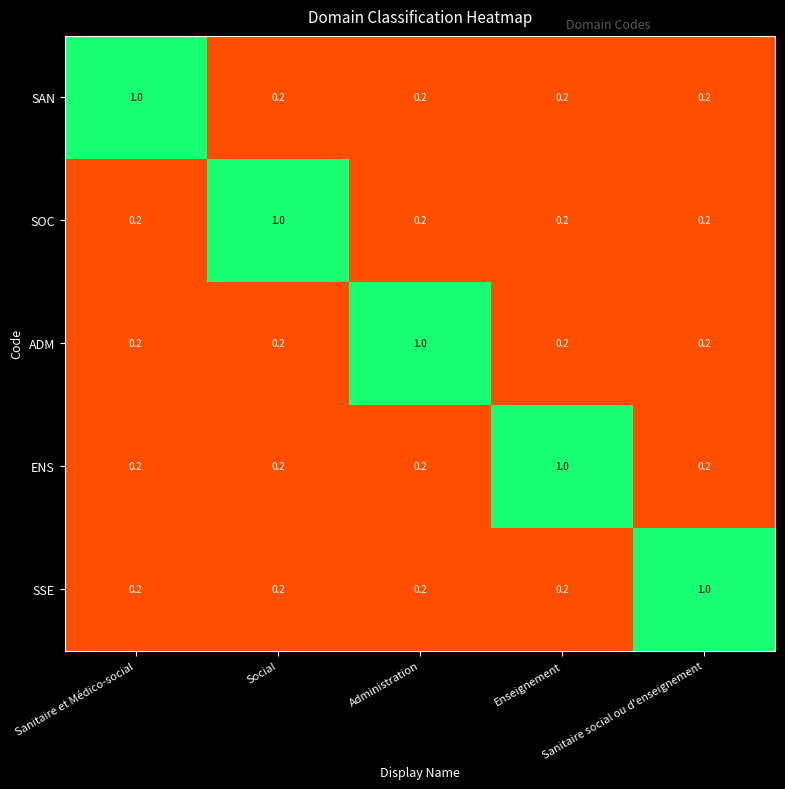

At how many categories does at least one series exceed 0?

5